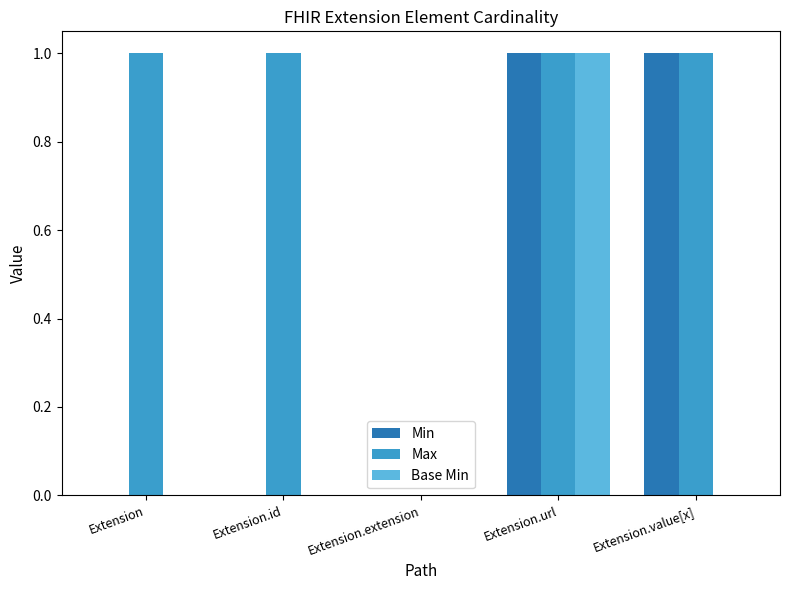

The value of Base Min at Extension.id is 0. True or false?

True